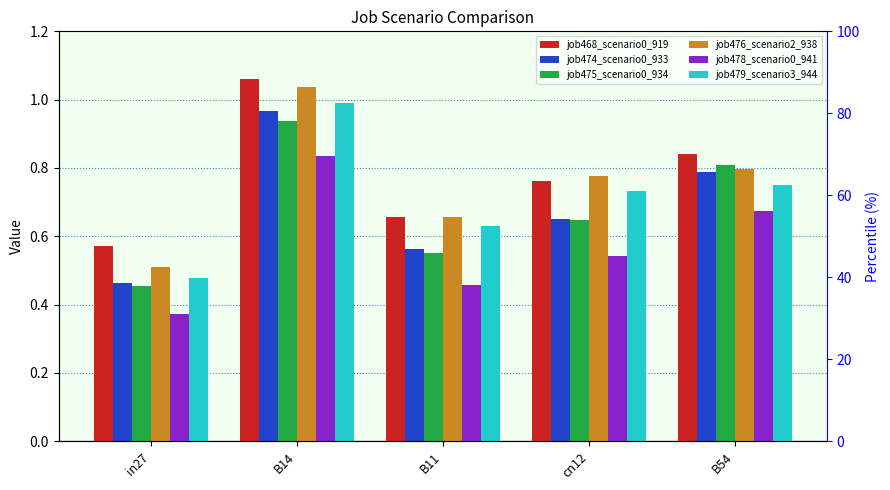

The job474_scenario0_933 series shows 0.2 at cn12. True or false?

False